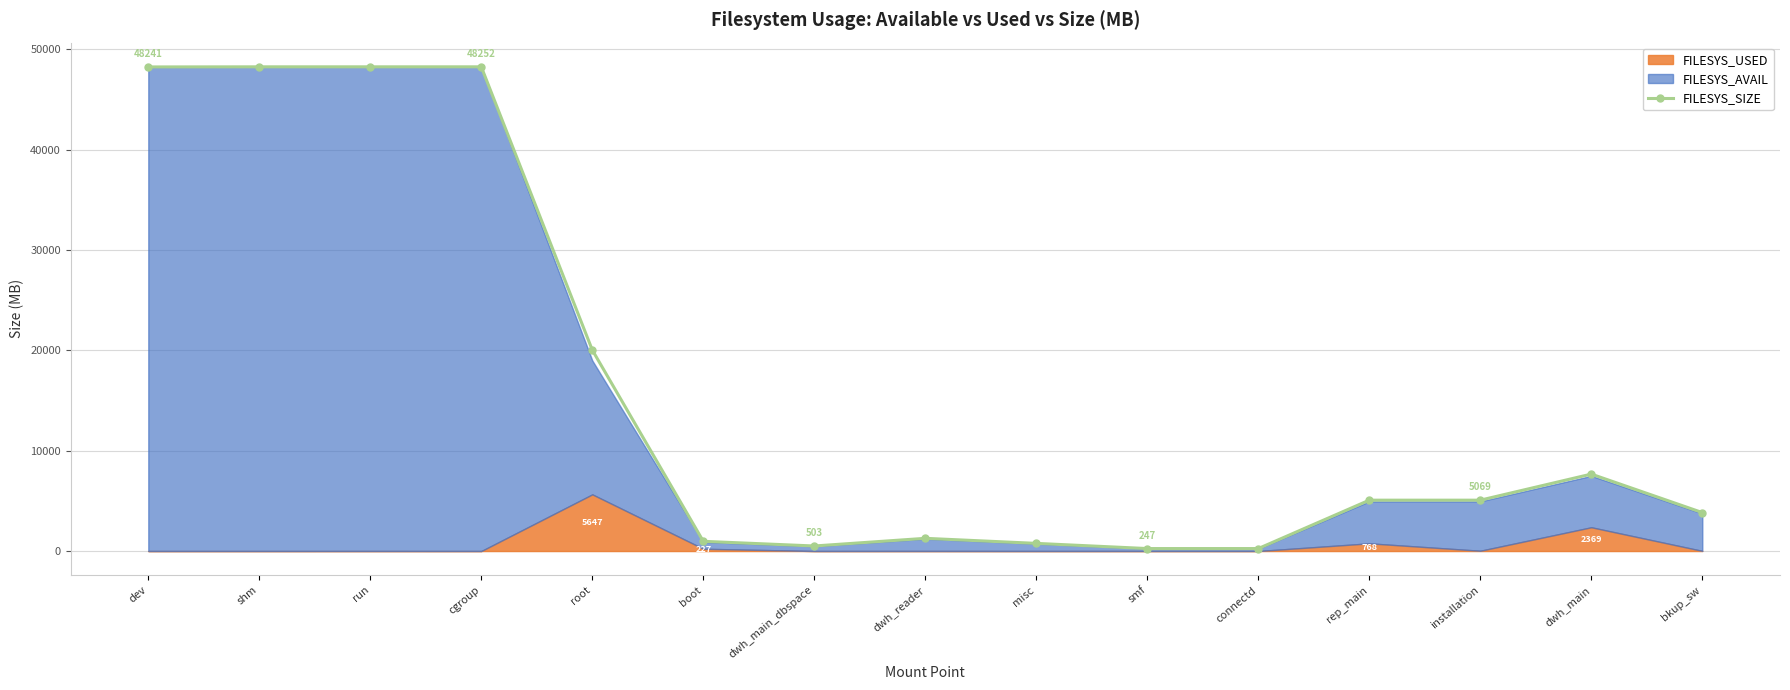

Is it true that the value at shm is 48252?

True